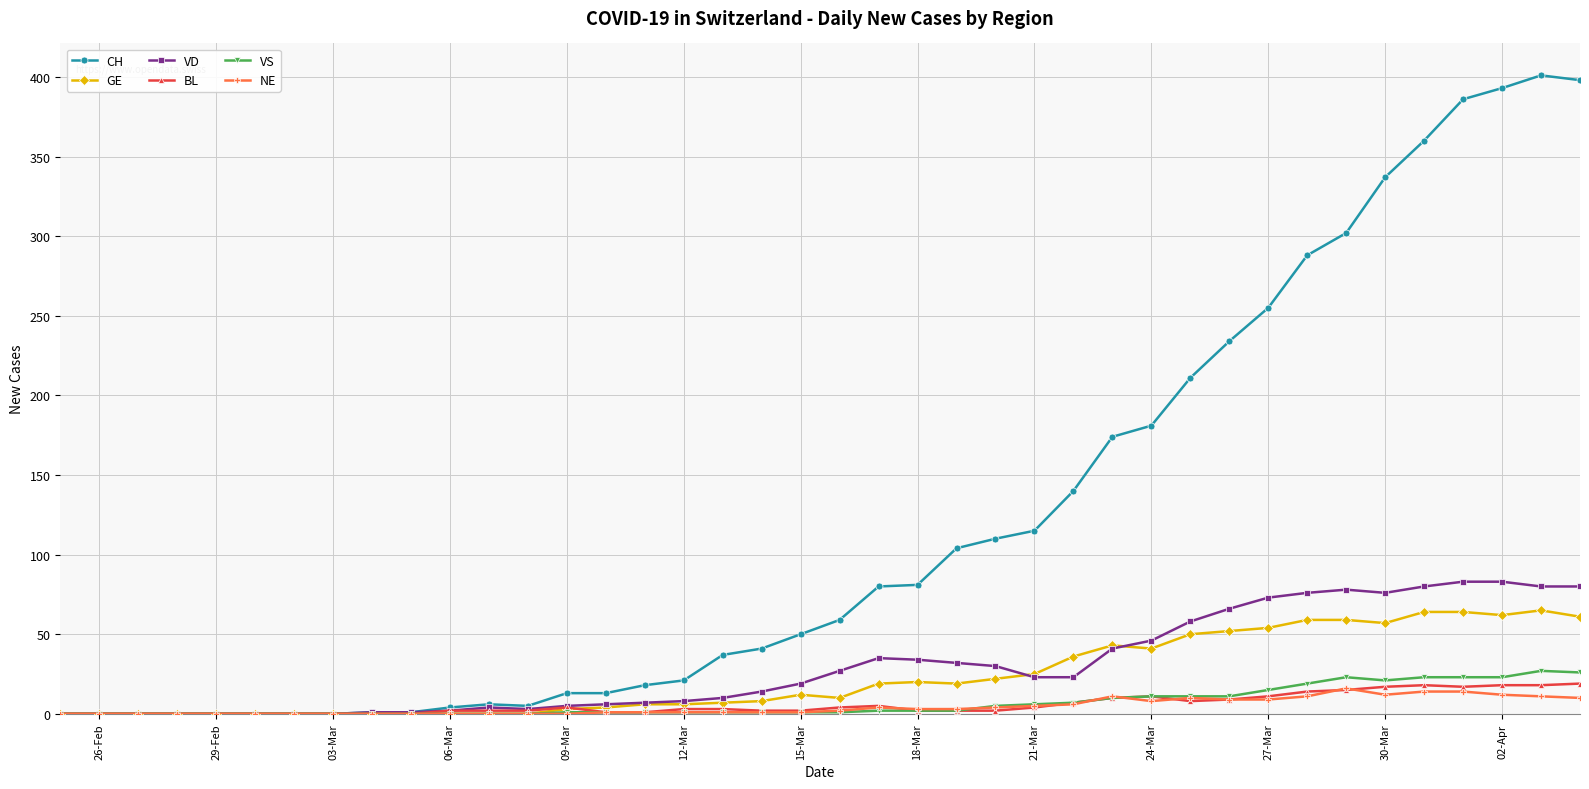

What are all the series names shown in the legend?

CH, GE, VD, BL, VS, NE